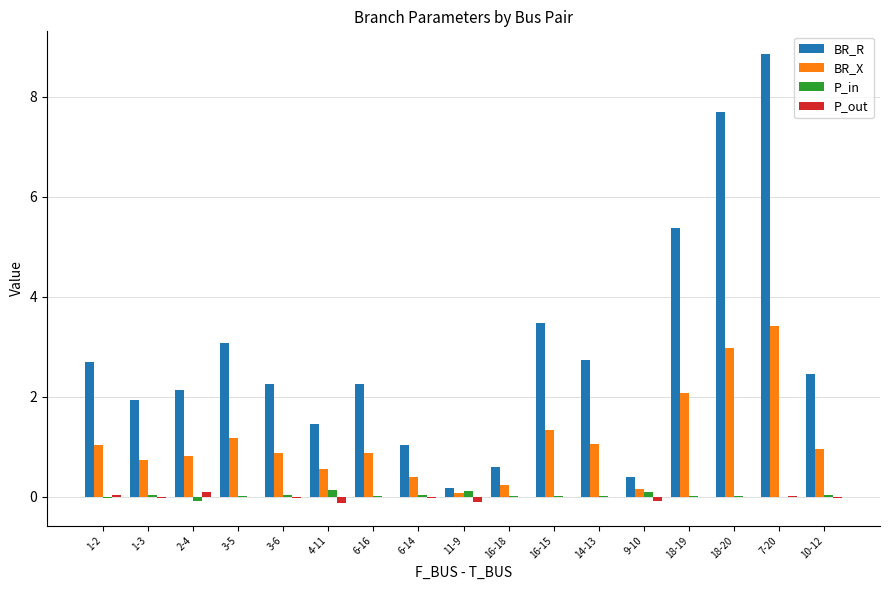

Which series has the largest total across all categories?

BR_R